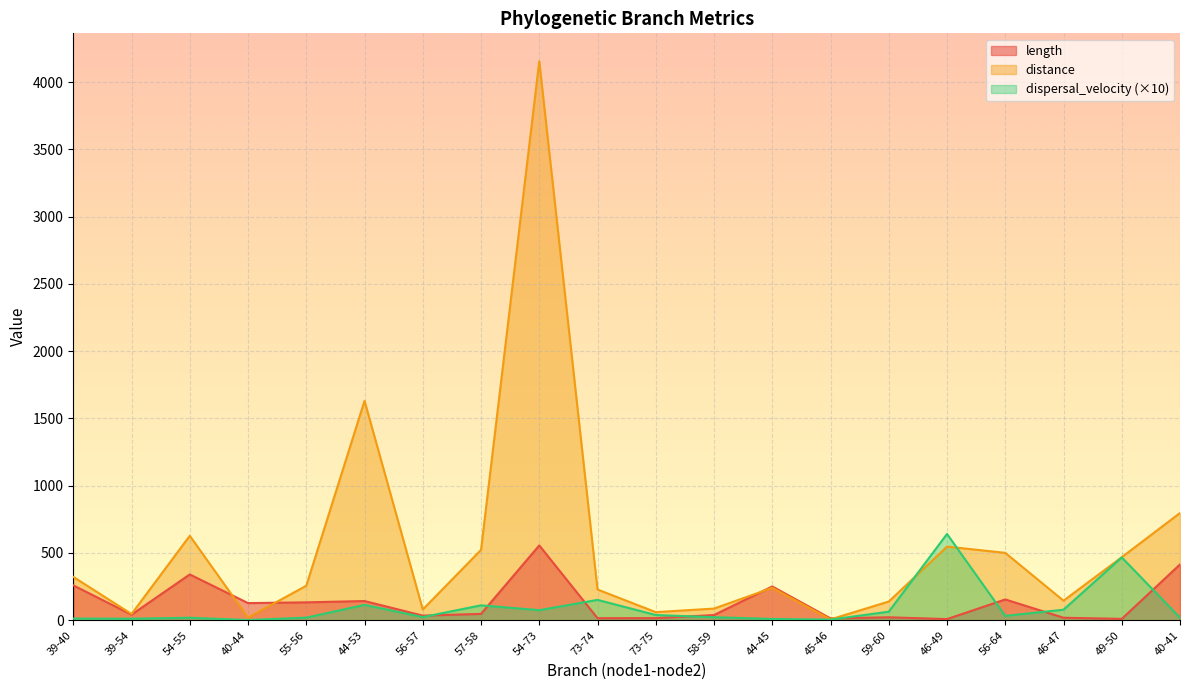

What is the sum of the dispersal_velocity values at 40-41 and 58-59?

41.6